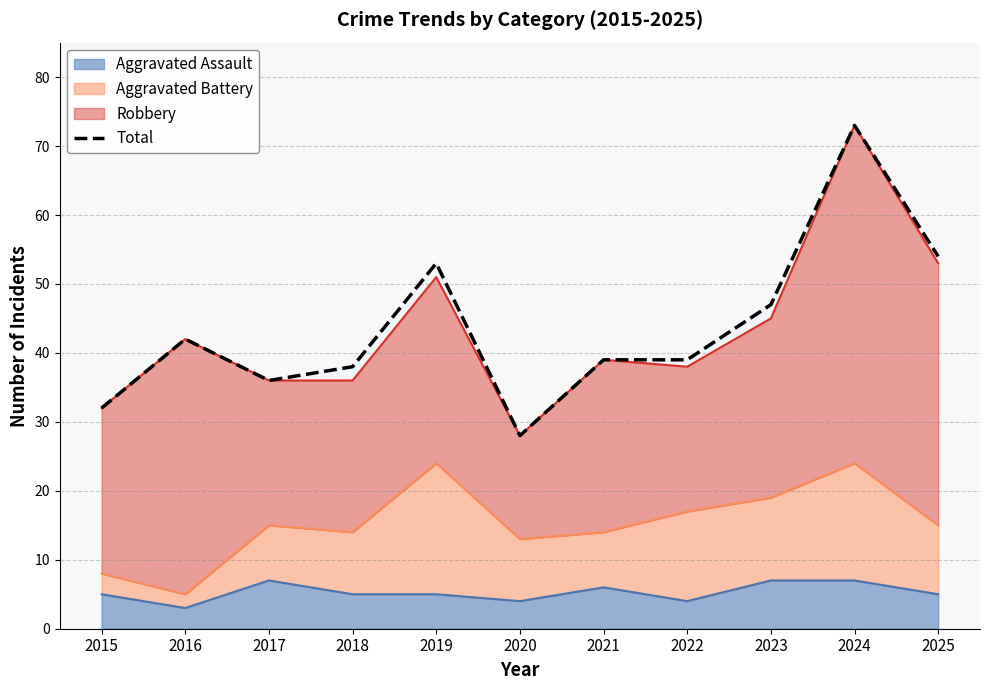

List the labels in order of value, largest first.

2024, 2025, 2019, 2023, 2016, 2021, 2022, 2018, 2017, 2015, 2020